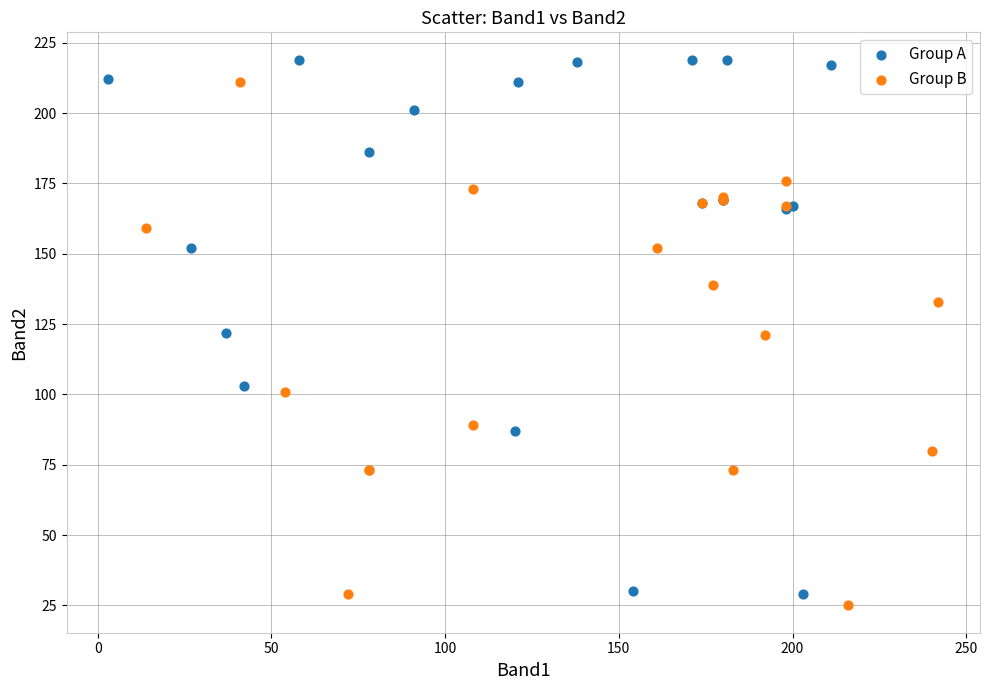

Which series reaches the minimum Y coordinate?

Group B